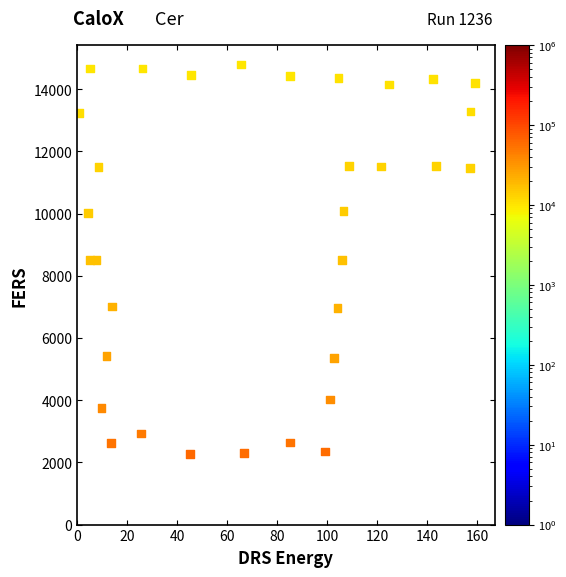

What is the range of Y values (max minus min)?

12518.1